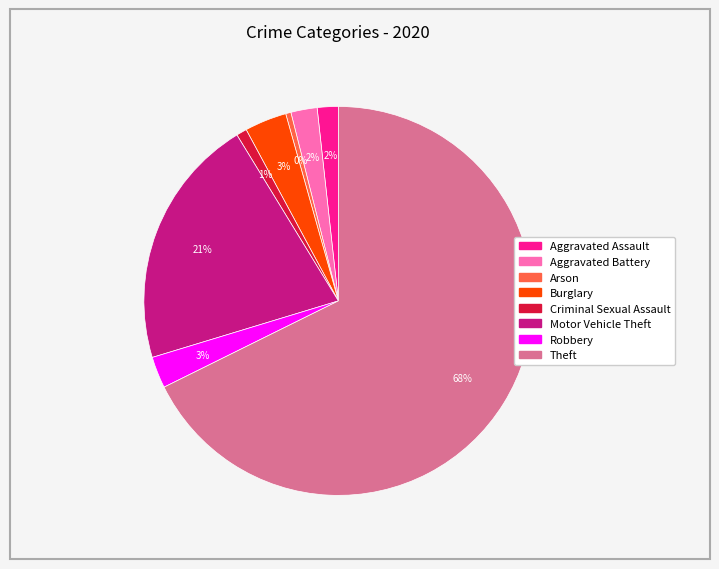

Do Aggravated Assault and Robbery together represent more than half of the pie?

No